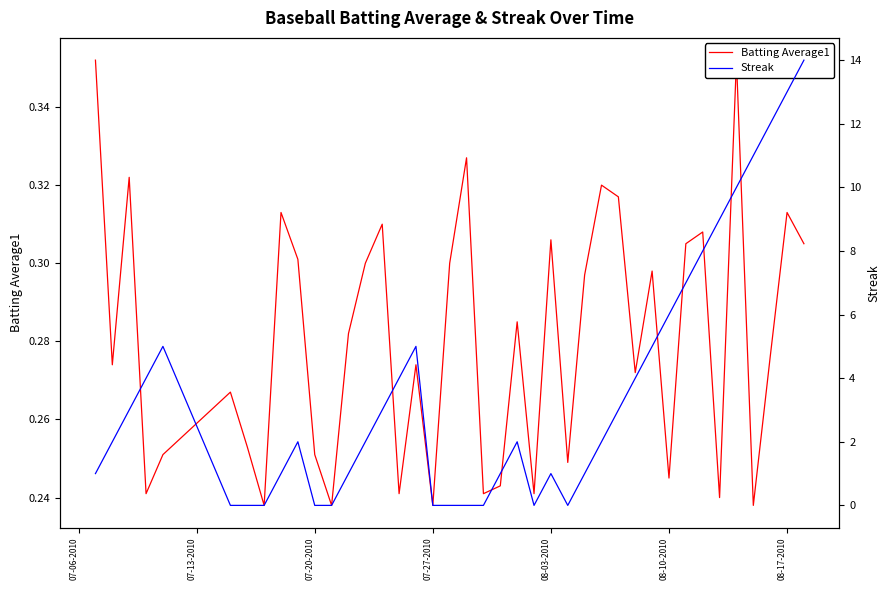

How many lines are shown in the chart?

2